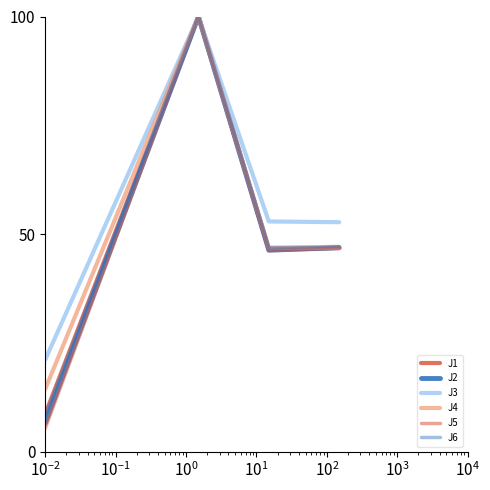

How many lines are shown in the chart?

6